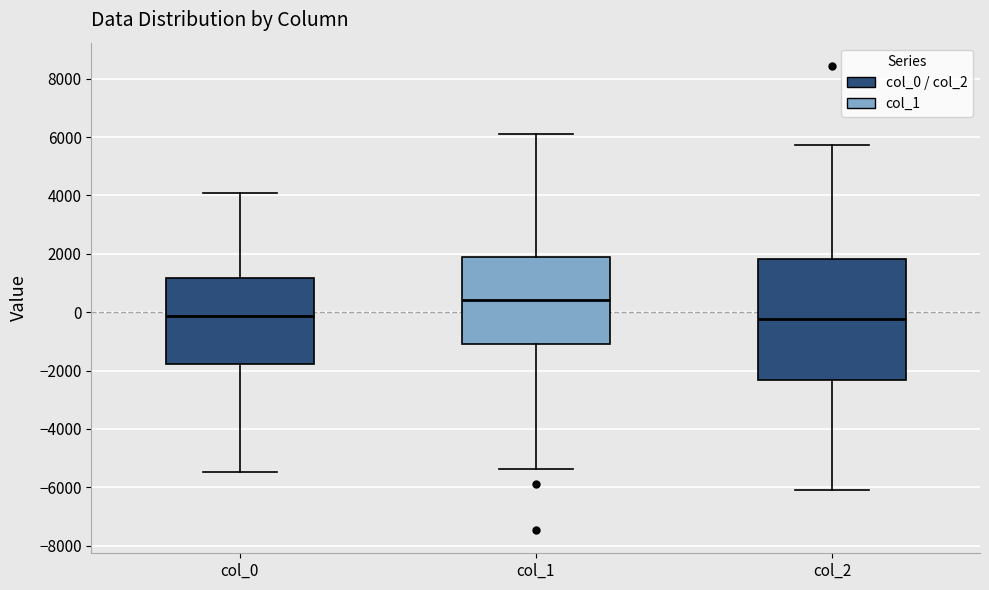

Where does the lower whisker of the box for col_2 end on the y-axis? The values are not printed on the chart, so give them approximately, as read against the axis.

-6000